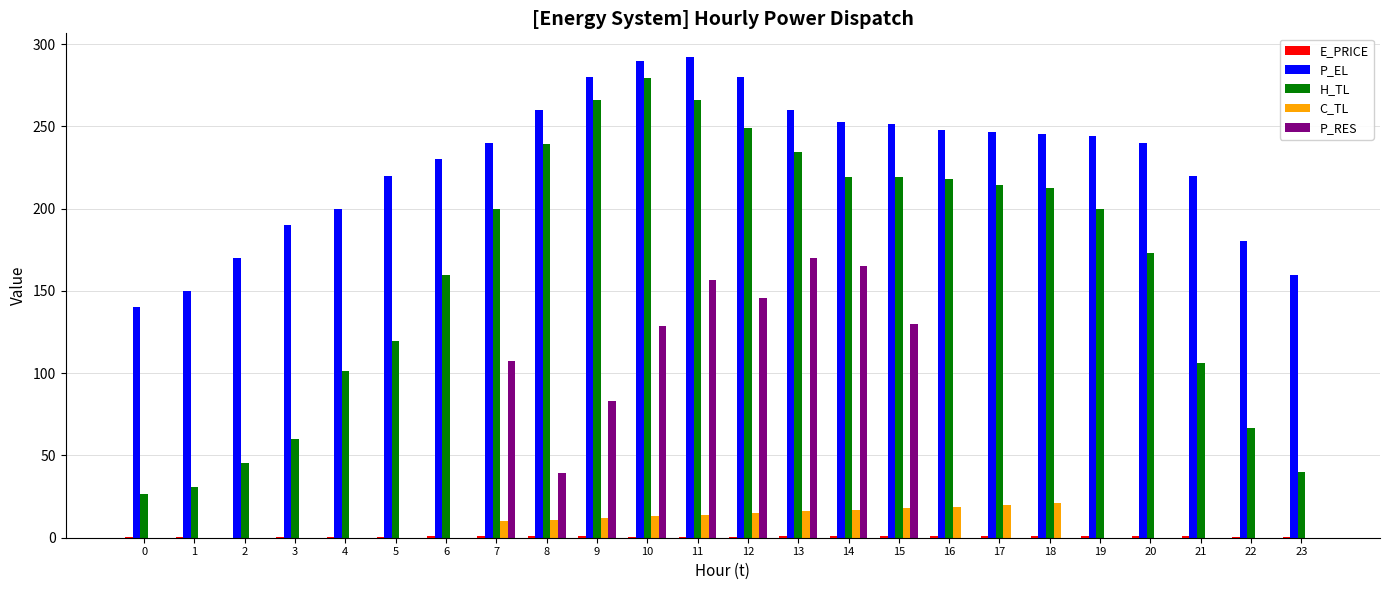

What is the sum of all P_RES values?

1126.4